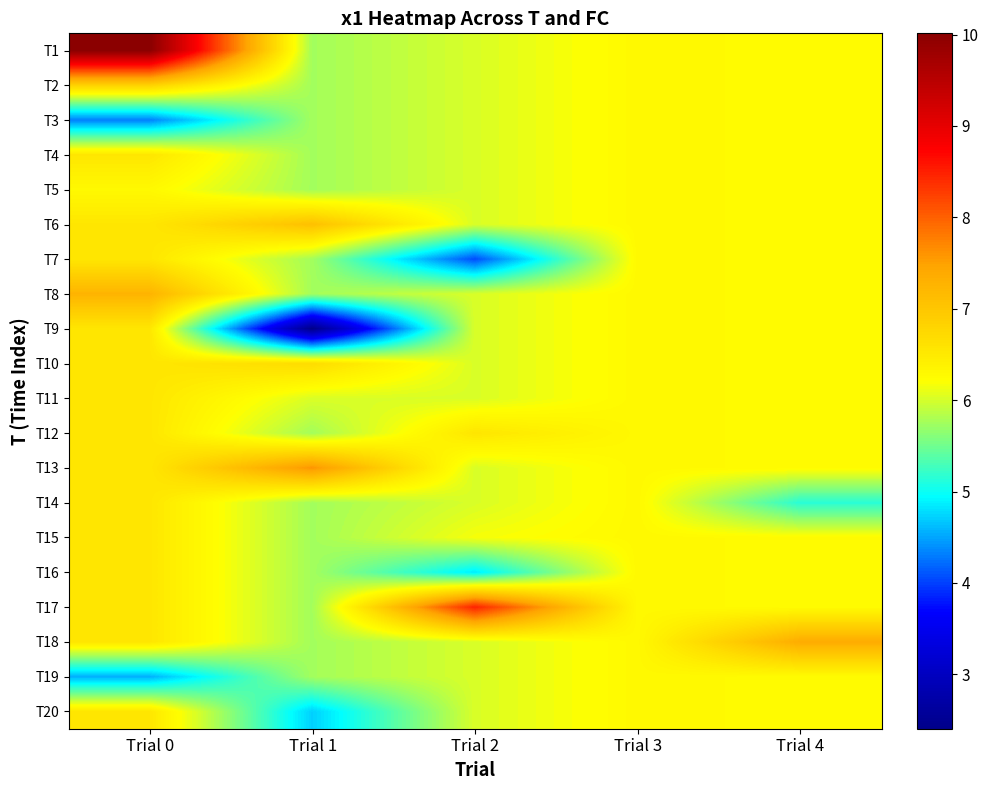

What is the total value across all series at Trial 2?

120.4